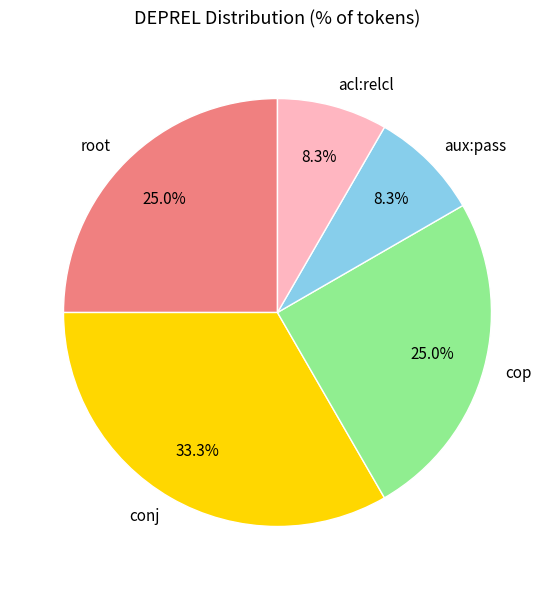

To the nearest percent, what is the difference between the largest and smallest slice percentages?

25%